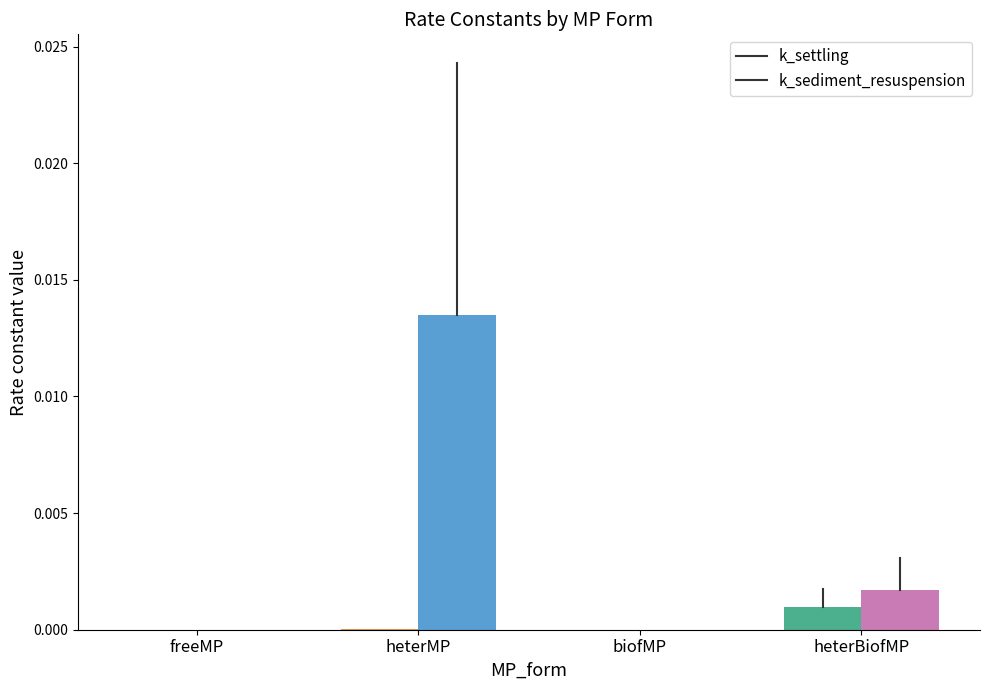

Rank the series at freeMP from highest to lowest value.

k_sediment_resuspension, k_settling